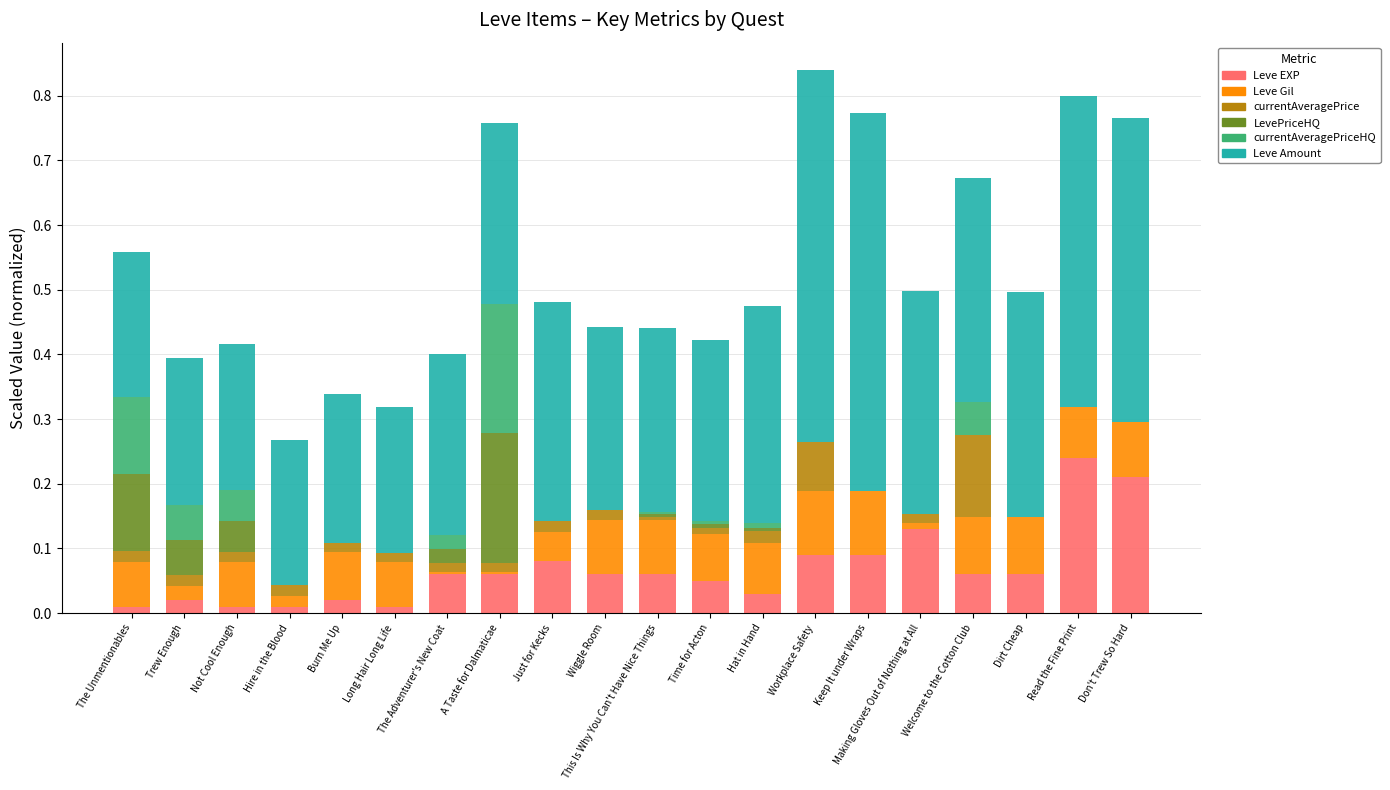

At which label does Leve EXP reach its peak?

Read the Fine Print